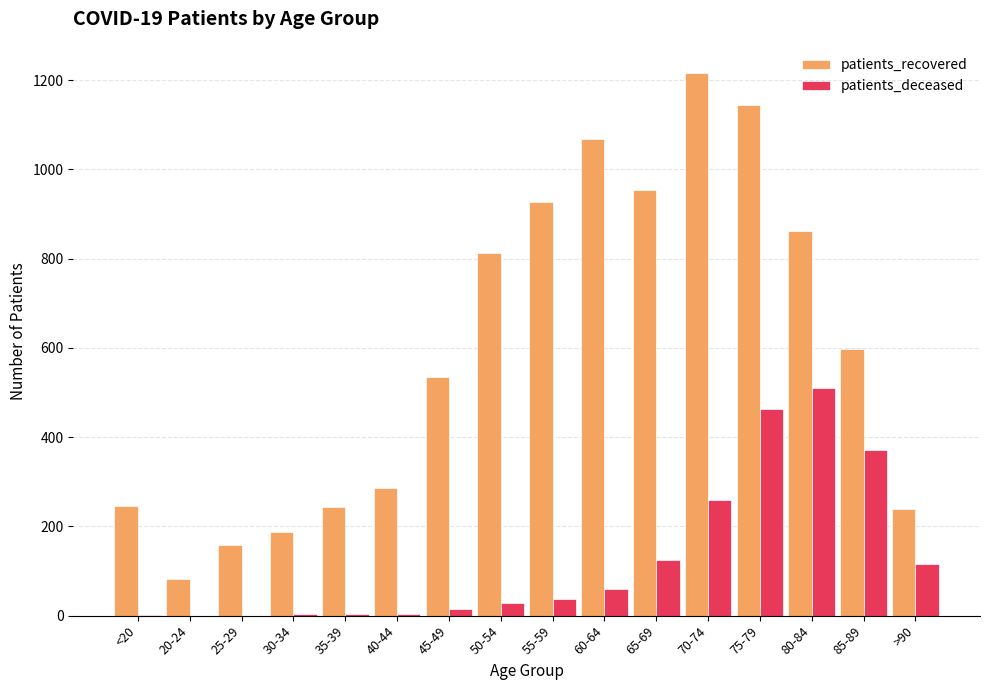

Is the value of patients_recovered at >90 greater than the value of patients_deceased at 30-34?

Yes